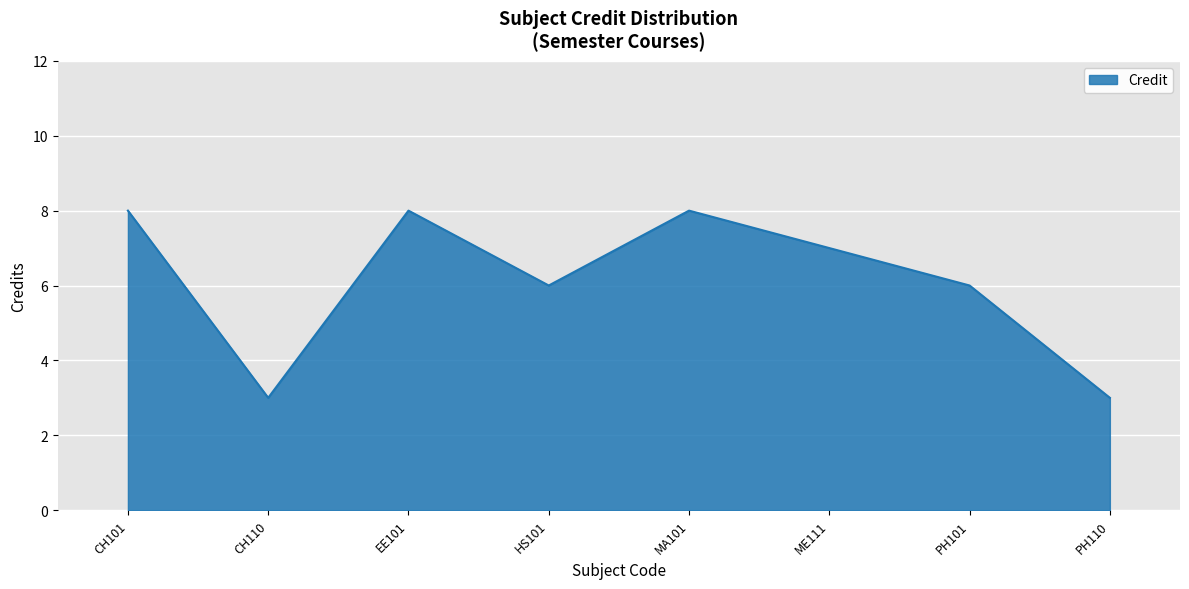

How many values are between 6 and 8?

6